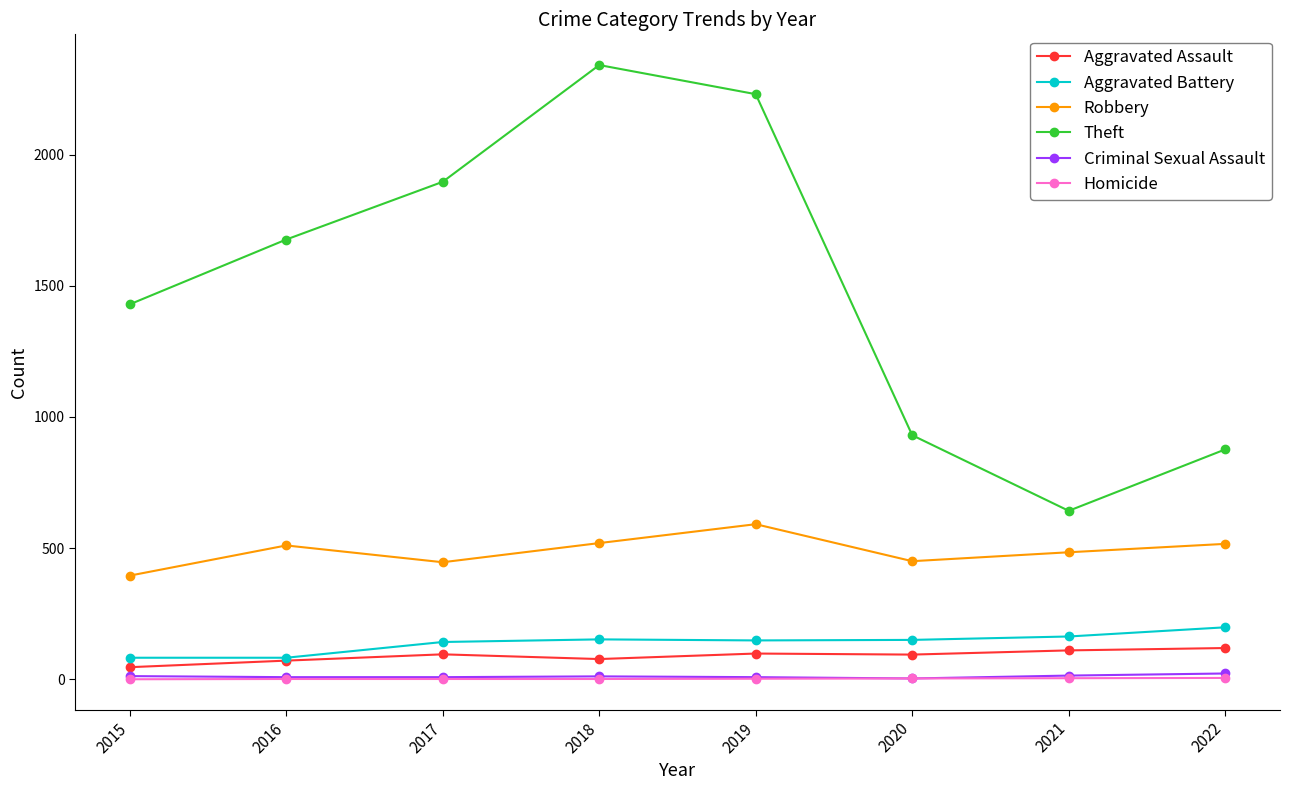

True or false: Robbery and Criminal Sexual Assault intersect in this chart.

False